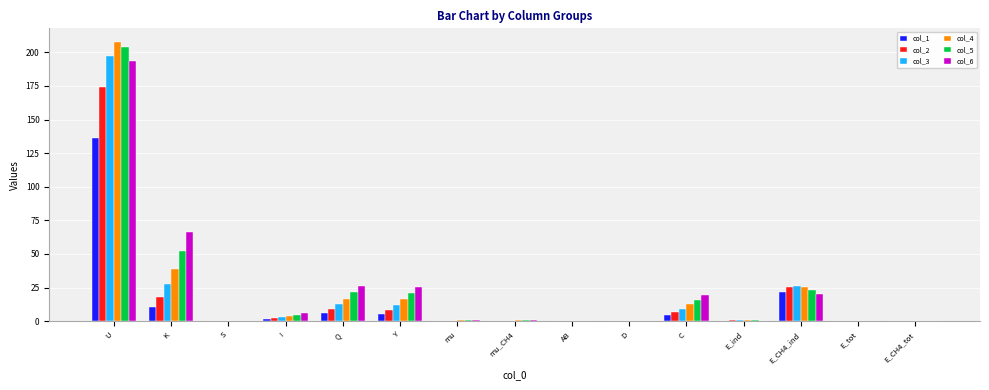

At which category is the sum across all series the highest?

U